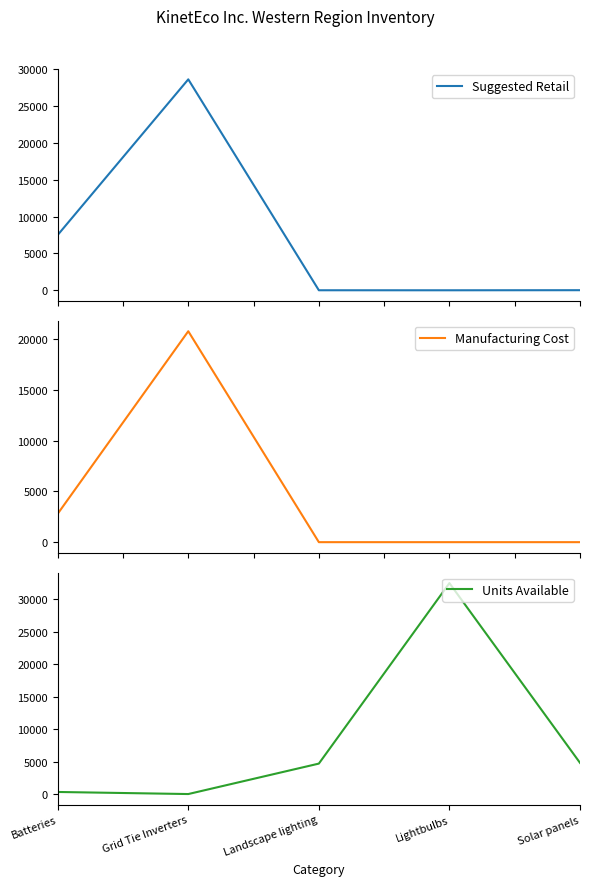

Rank the series at Landscape lighting from highest to lowest value.

Units Available, Suggested Retail, Manufacturing Cost